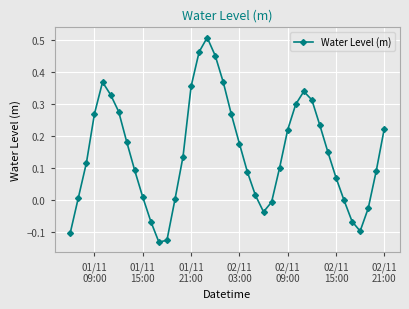

What is the sum of all values?

5.8